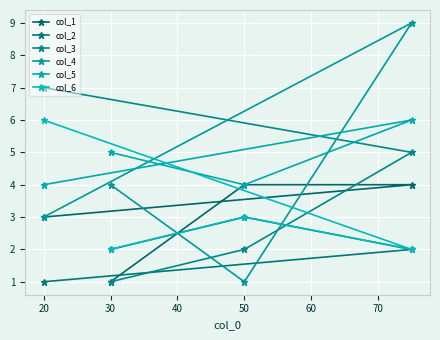

How many categories are shown in the chart?

4